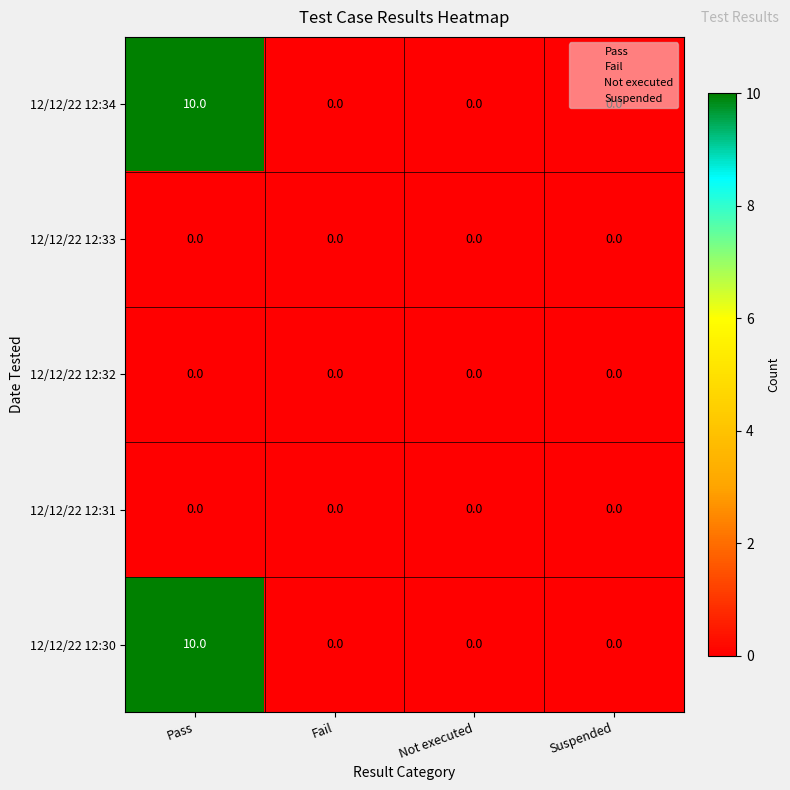

Which category has the highest value across all series?

Pass